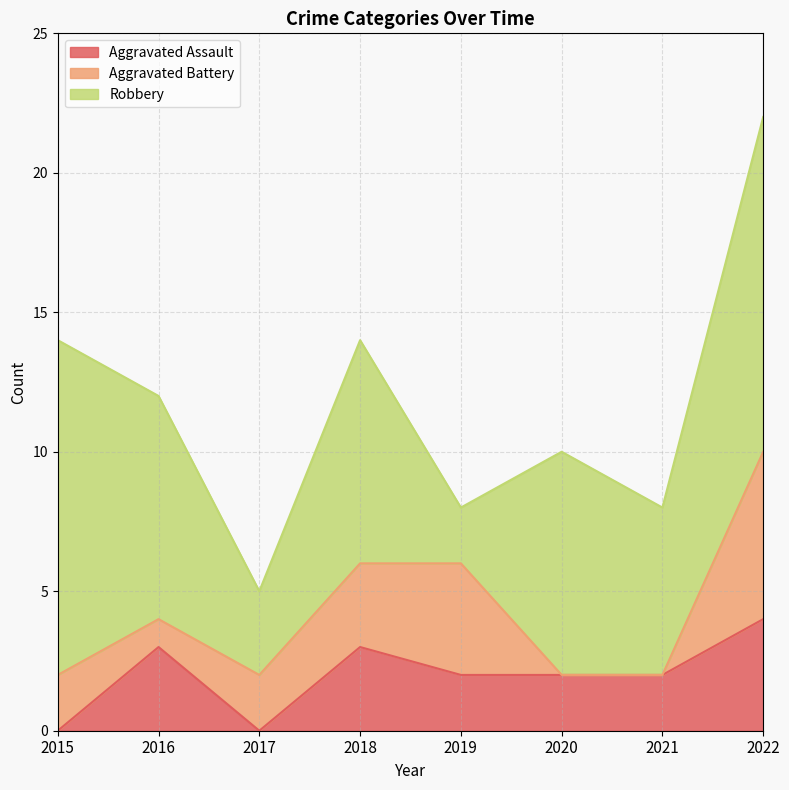

What is the total value across all series at 2016?

12